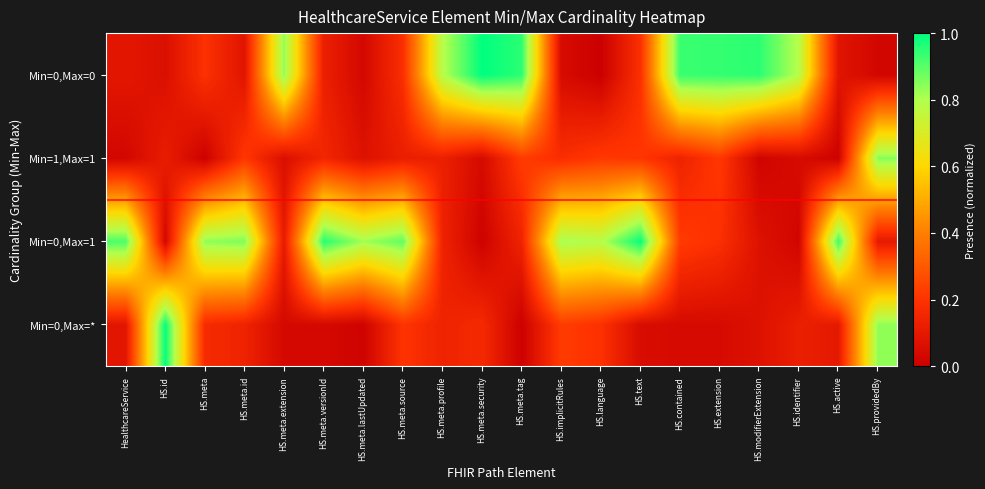

At which category is the sum across all series the highest?

HS.providedBy